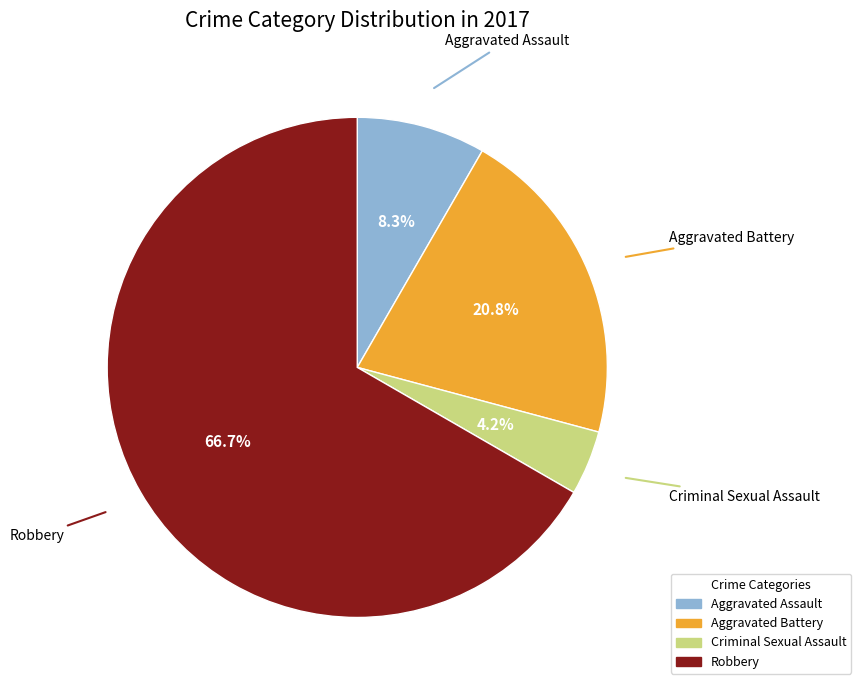

To the nearest percent, what is the combined percentage of Robbery and Criminal Sexual Assault?

71%